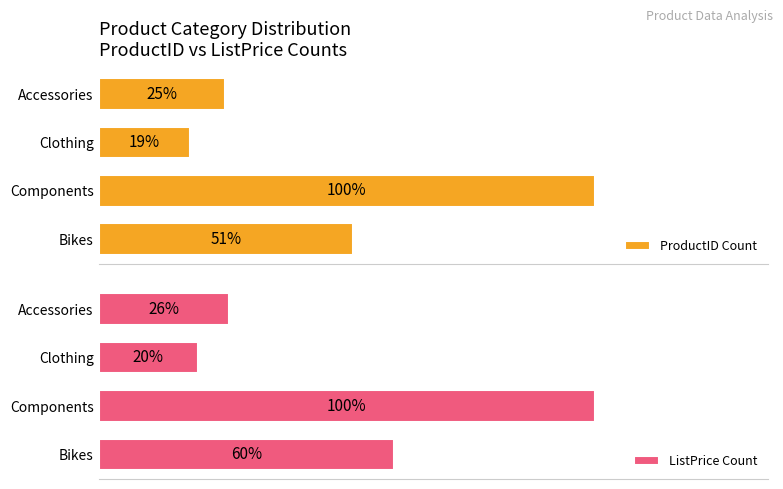

Does the chart contain any negative values?

No